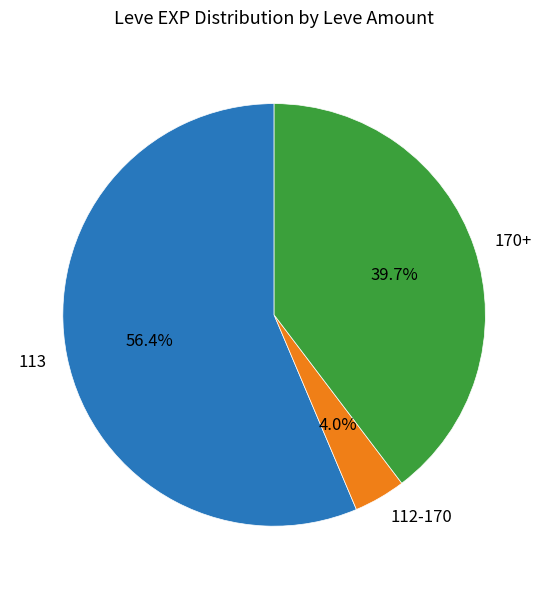

Is 170+ the majority of the pie?

No